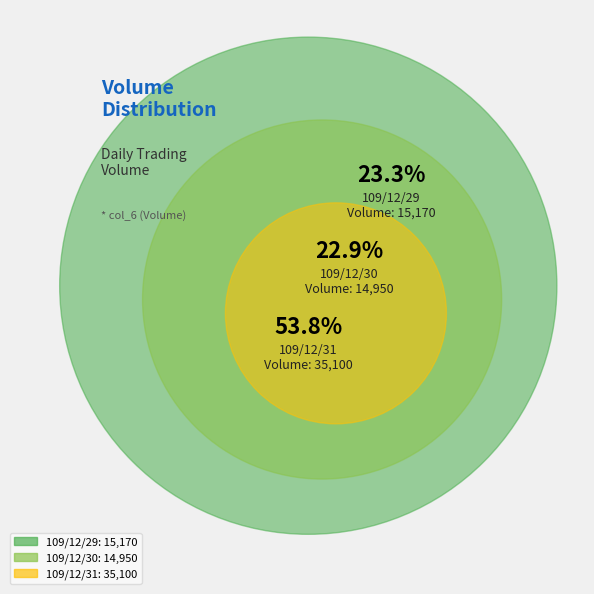

True or false: 109/12/31 accounts for 62% of the total.

False